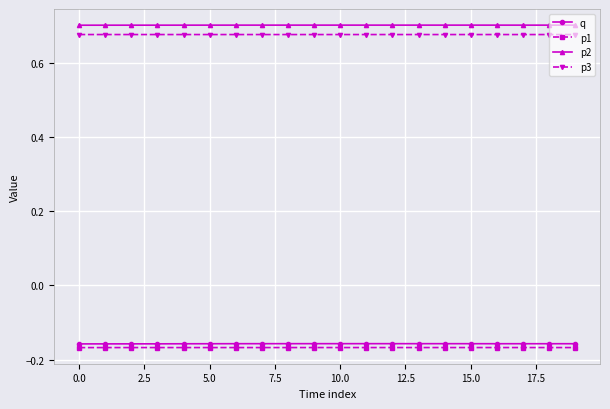

What are all the series names shown in the legend?

q, p1, p2, p3